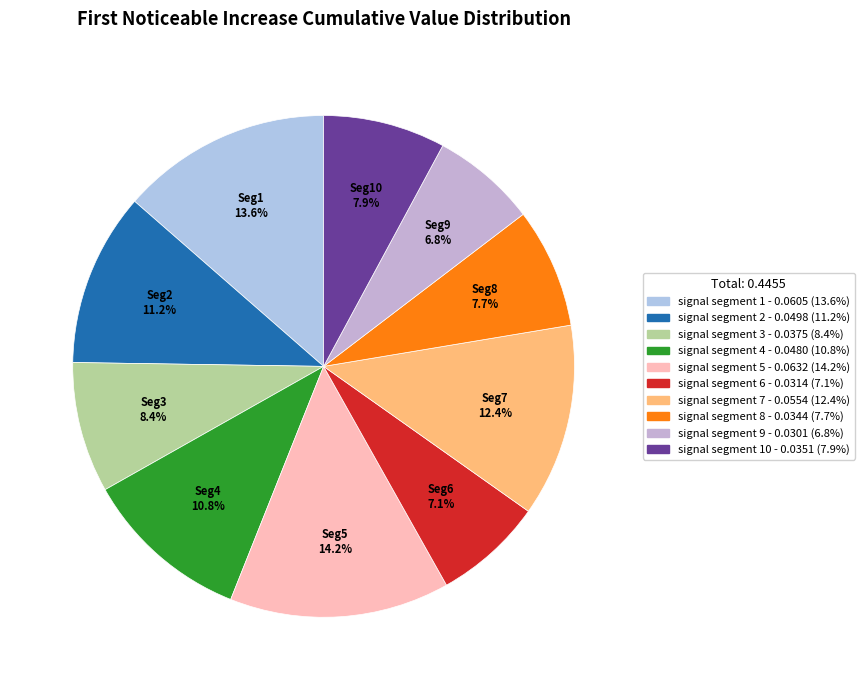

Is there a majority slice in this chart?

No